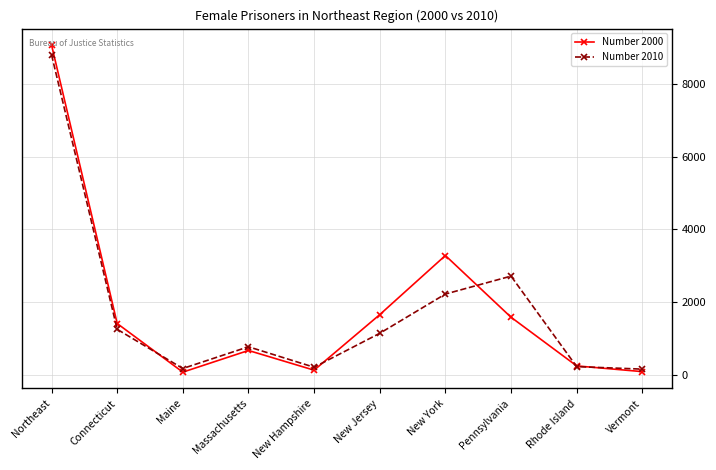

What is the difference between the Number 2000 values at New York and Rhode Island?

3042